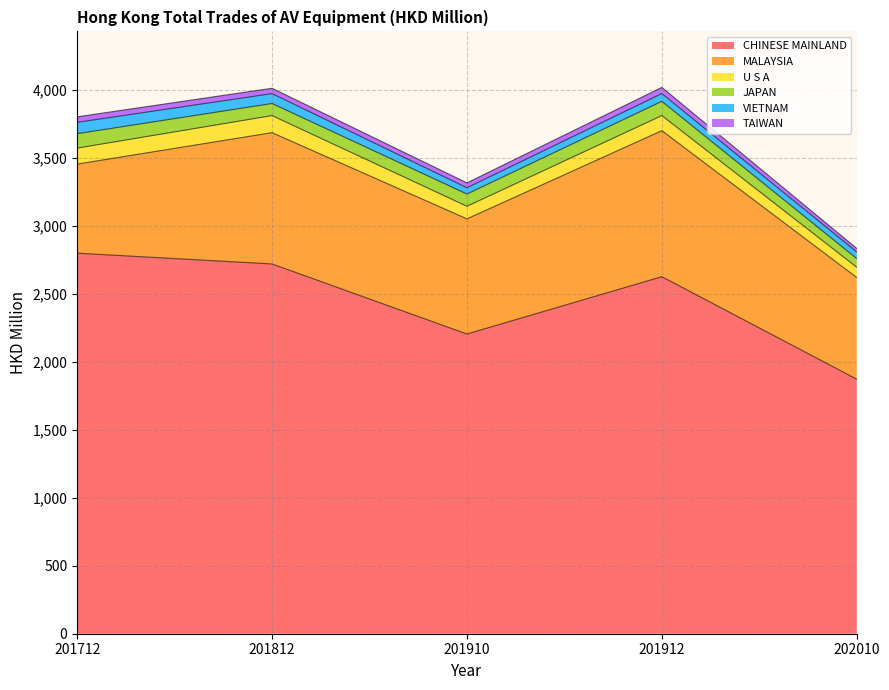

True or false: MALAYSIA and CHINESE MAINLAND intersect in this chart.

False